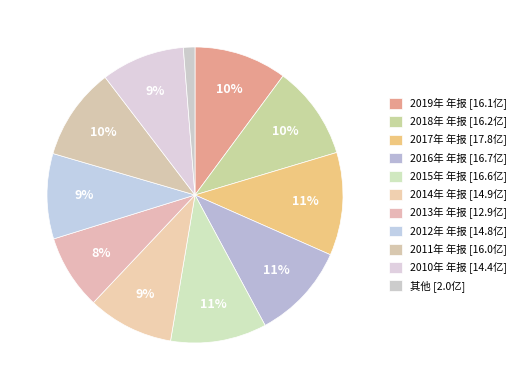

Count the number of slices in the pie.

11